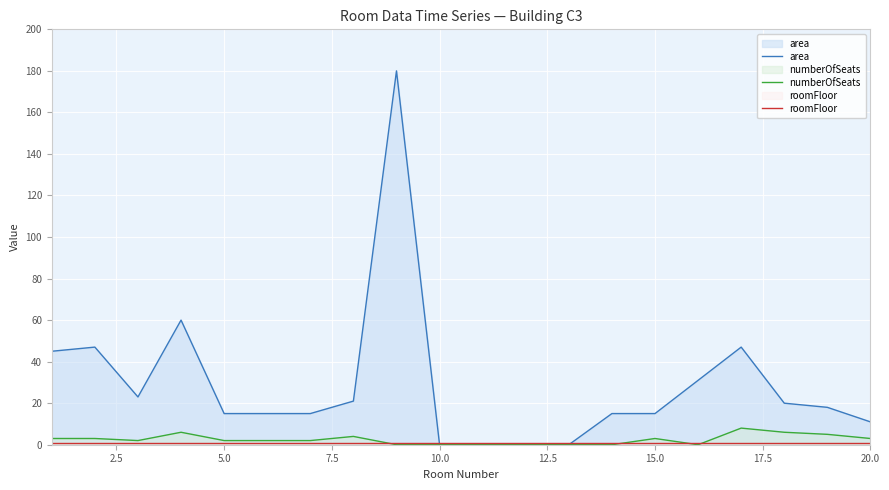

Is it true that area equals 11 at 20.0?

True